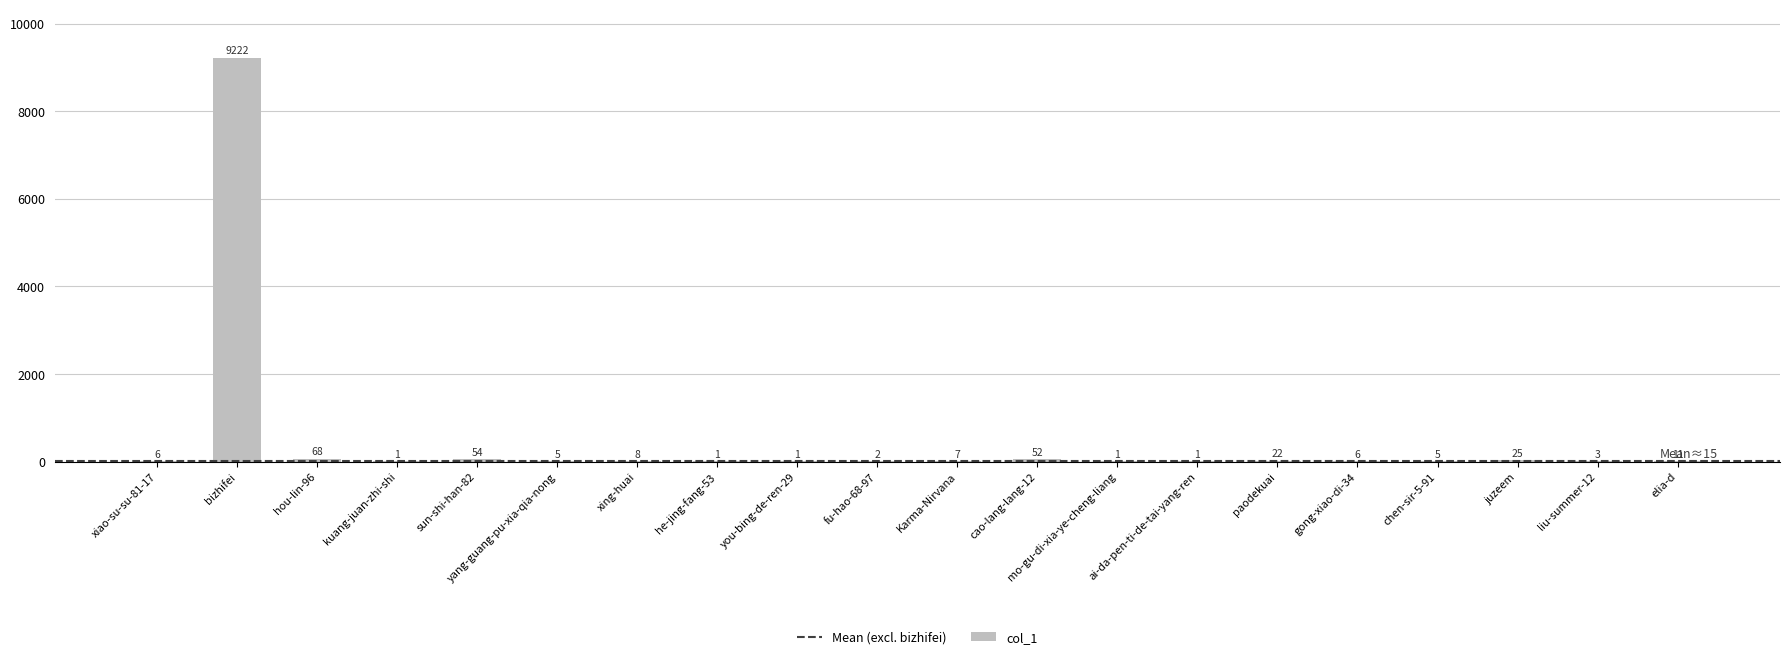

How many series are shown in this chart?

1